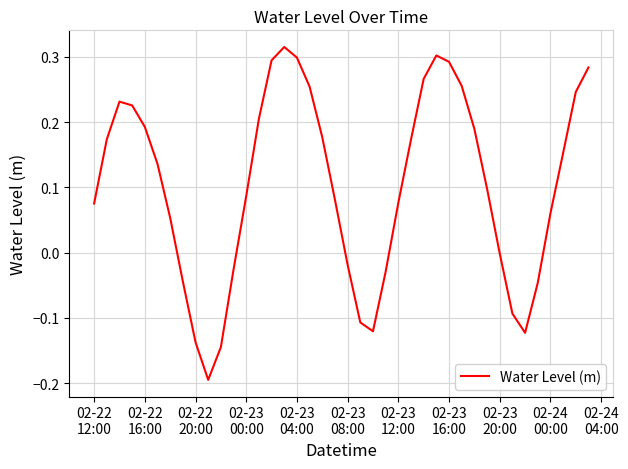

Is this an area chart (filled region under the line)?

No